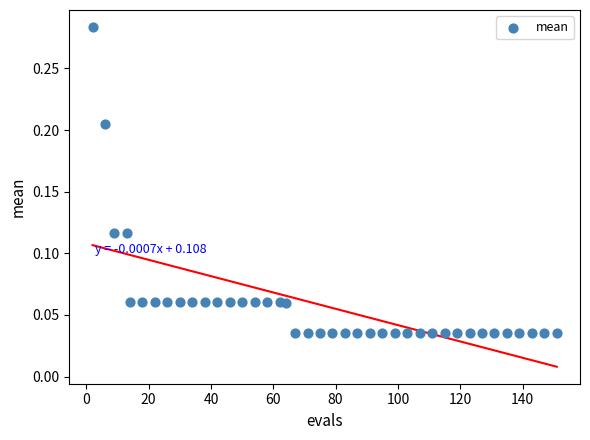

What is the range of X values (max minus min)?

149.0